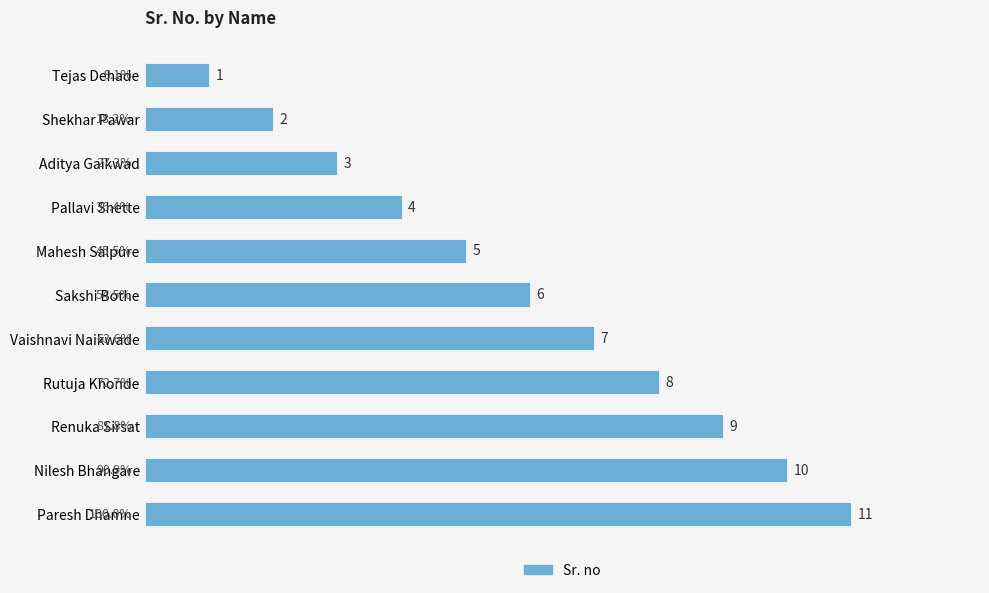

List the labels in order of value, smallest first.

Tejas Dehade, Shekhar Pawar, Aditya Gaikwad, Pallavi Shette, Mahesh Salpure, Sakshi Bothe, Vaishnavi Naikwade, Rutuja Khonde, Renuka Sirsat, Nilesh Bhangare, Paresh Dhamne